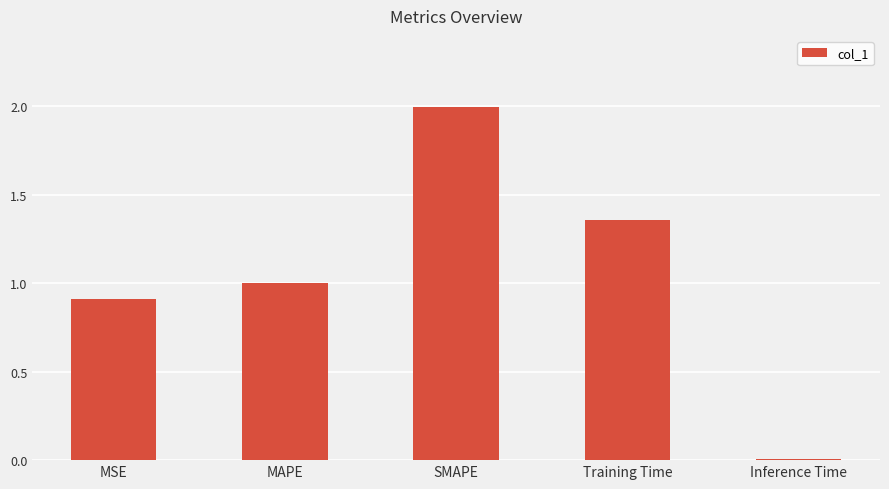

What position from the left is MAPE?

2